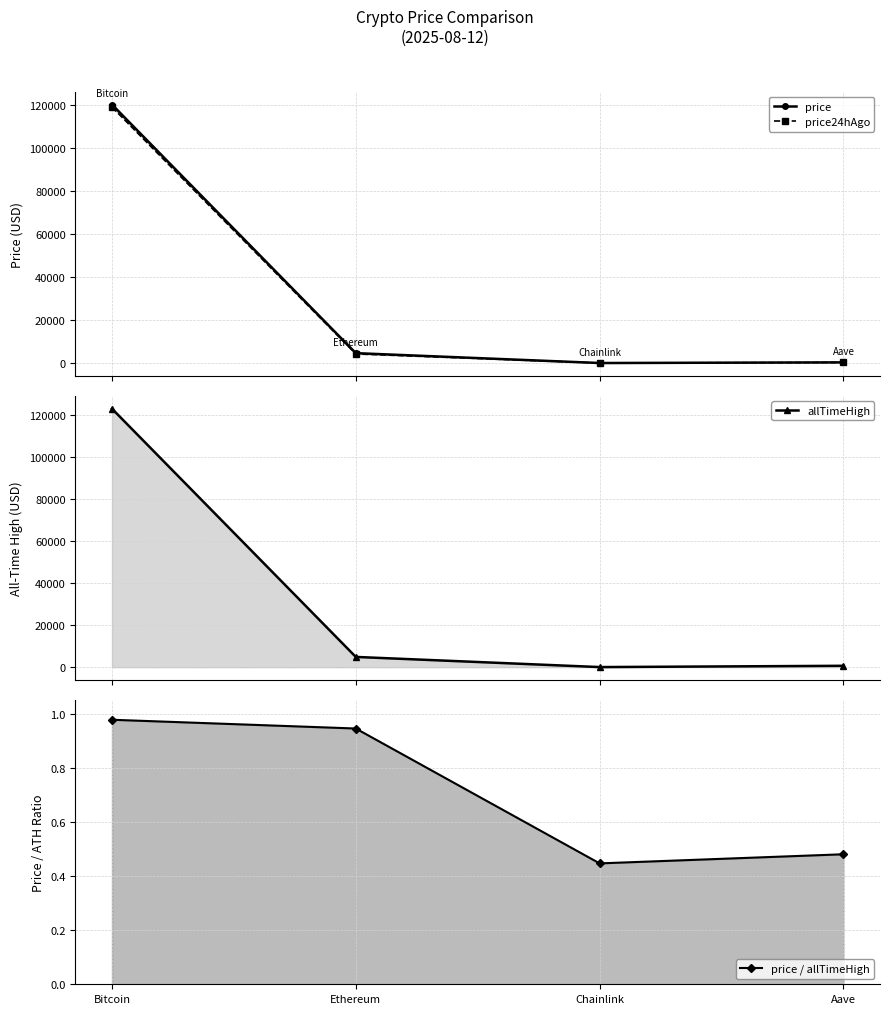

Is the value of price / allTimeHigh at Aave greater than the value of price24hAgo at Aave?

No